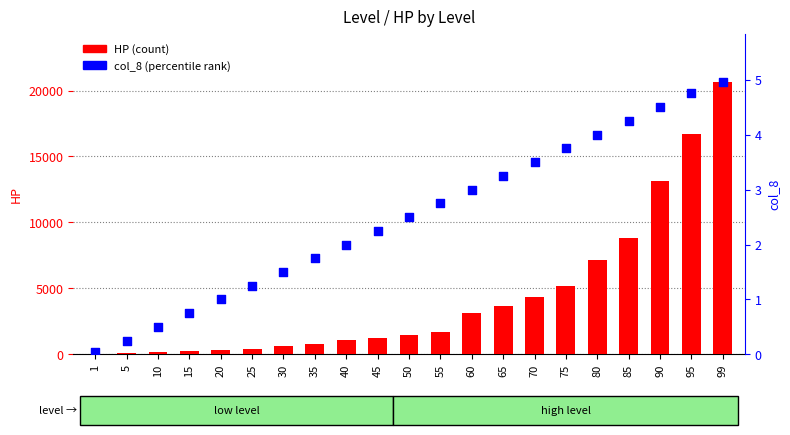

What is the total value across all series at 65?

3668.9